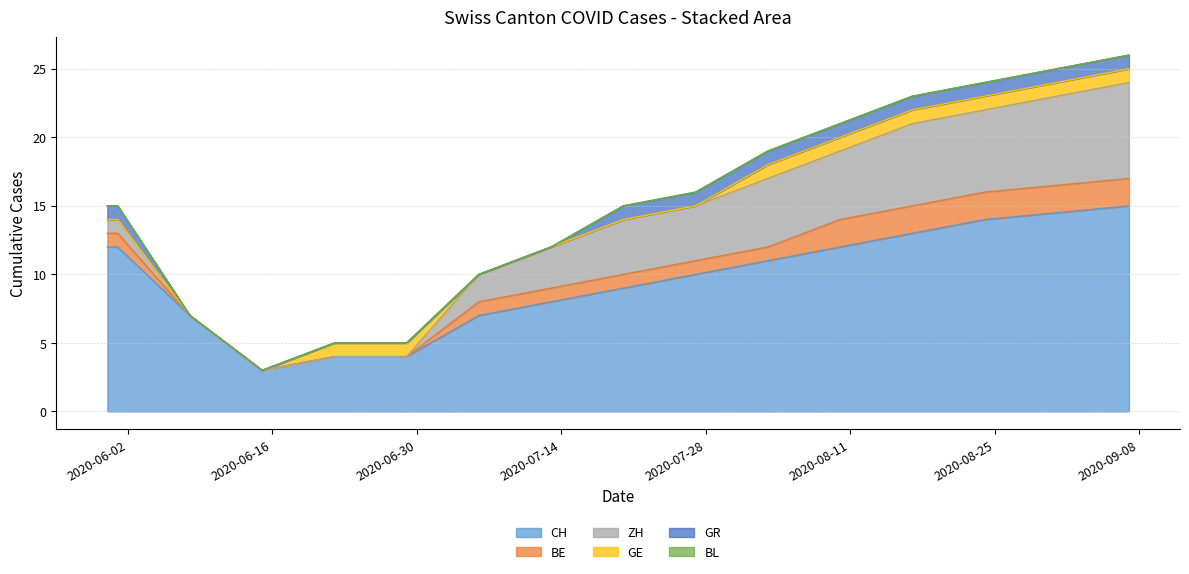

How many intersections are there between GE and BE?

1